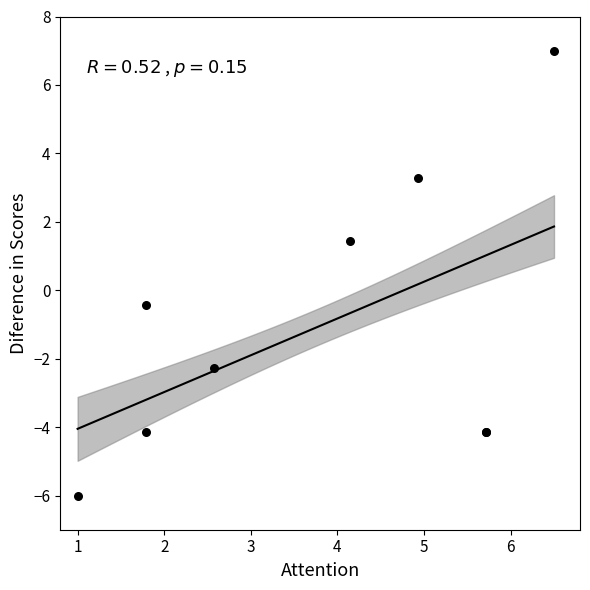

What Y value in the scatter plot is closest to 0?

-0.4